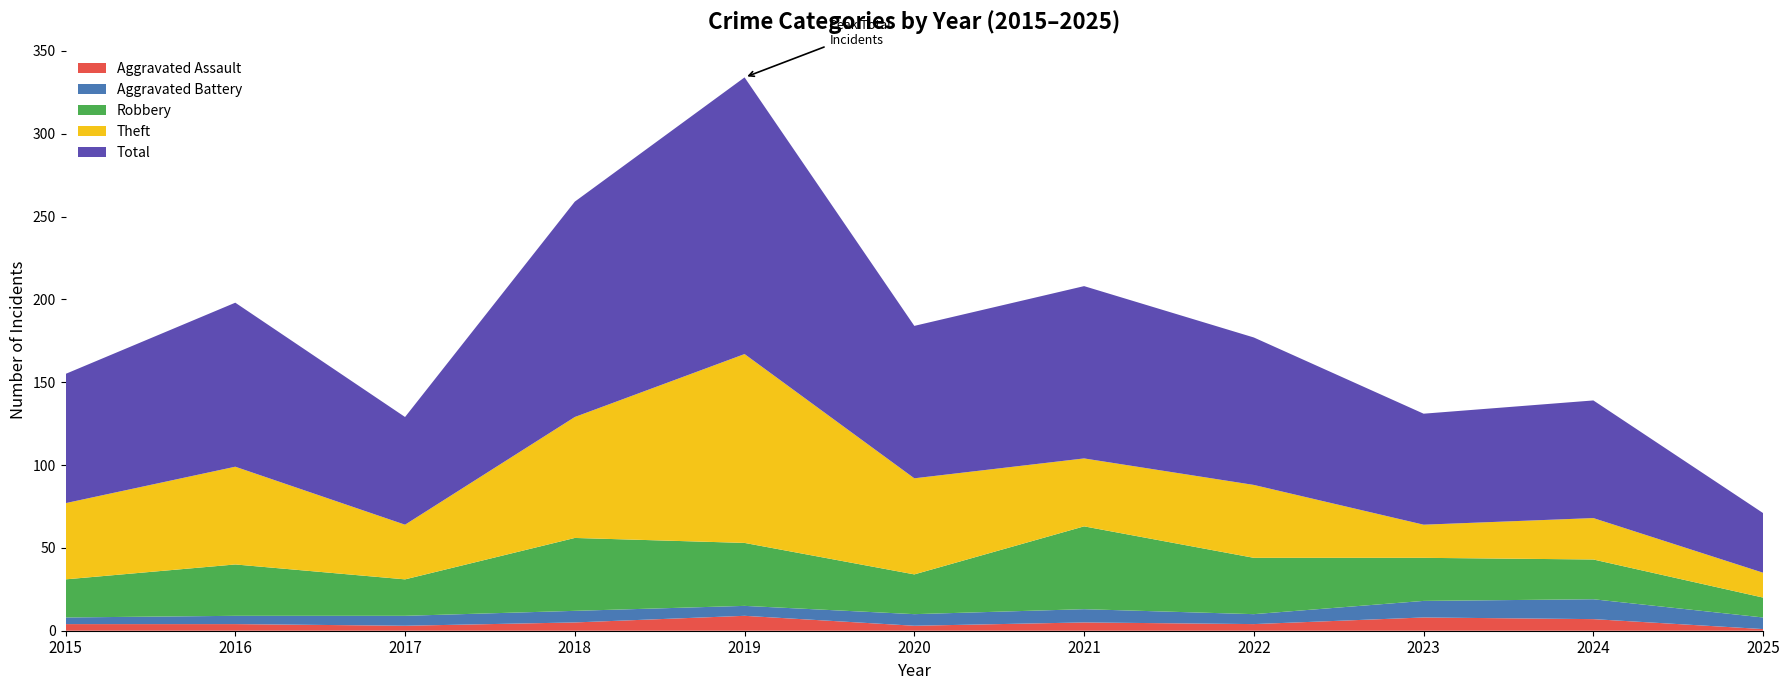

Reading right to left, what are all the values shown in this chart?

Aggravated Assault: 1	7	8	4	5	3	9	5	3	4	4
Aggravated Battery: 7	12	10	6	8	7	6	7	6	5	4
Robbery: 12	24	26	34	50	24	38	44	22	31	23
Theft: 15	25	20	44	41	58	114	73	33	59	46
Total: 36	71	67	89	104	92	167	130	65	99	78